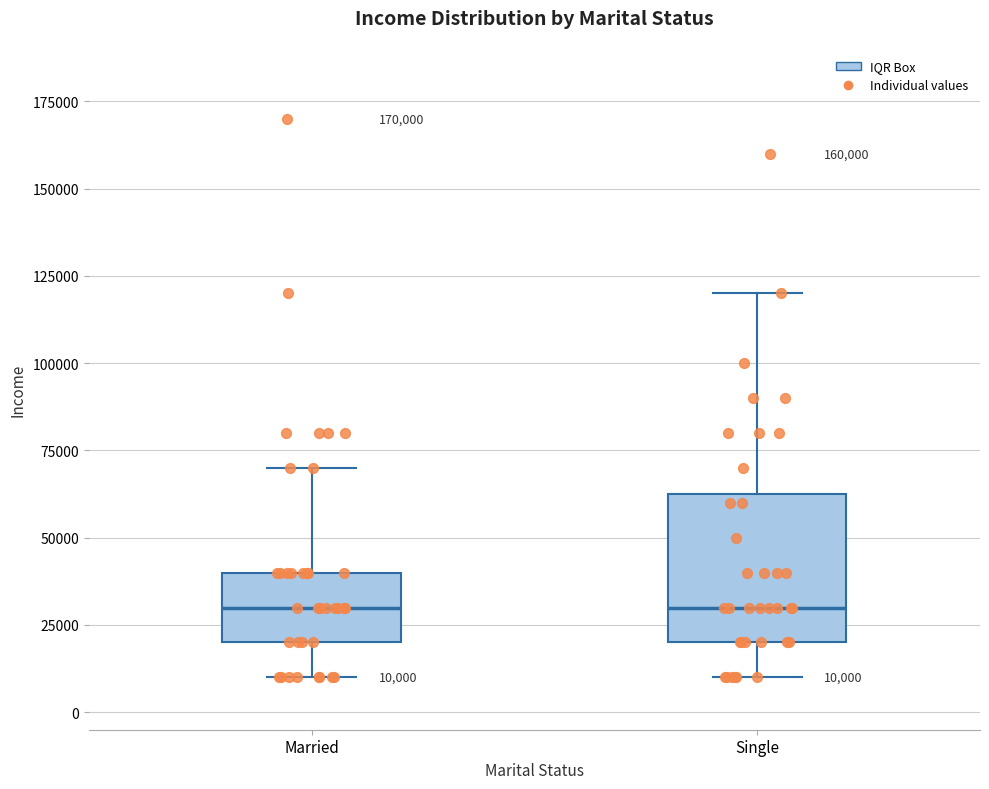

Comparing the boxes themselves (not the whiskers), which one is the tallest?

Single